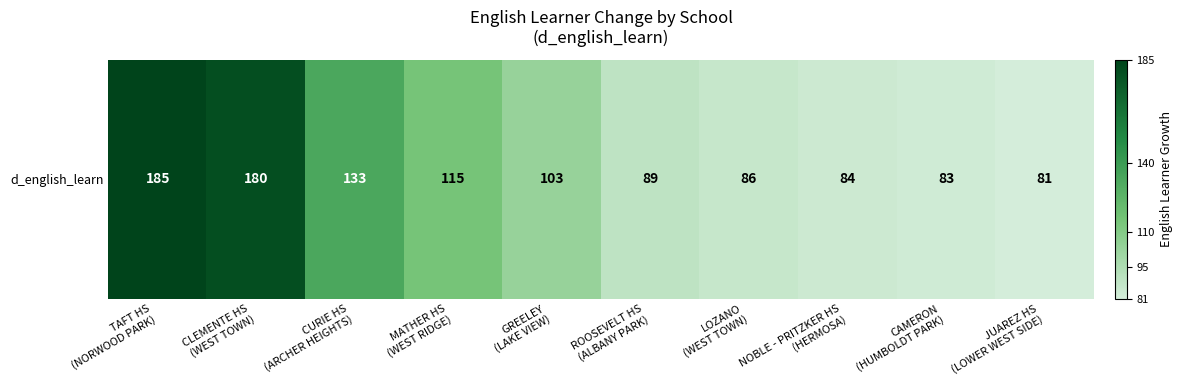

How many values are below 103?

5